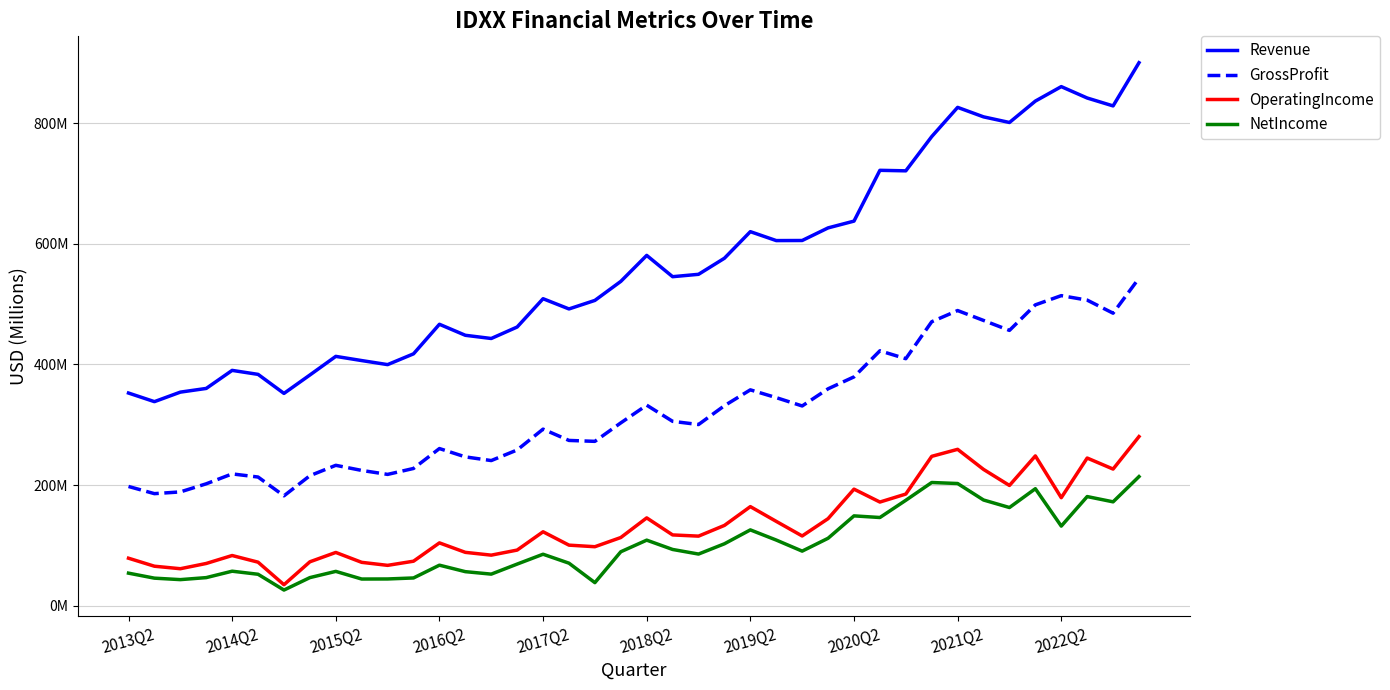

True or false: OperatingIncome and GrossProfit intersect in this chart.

False